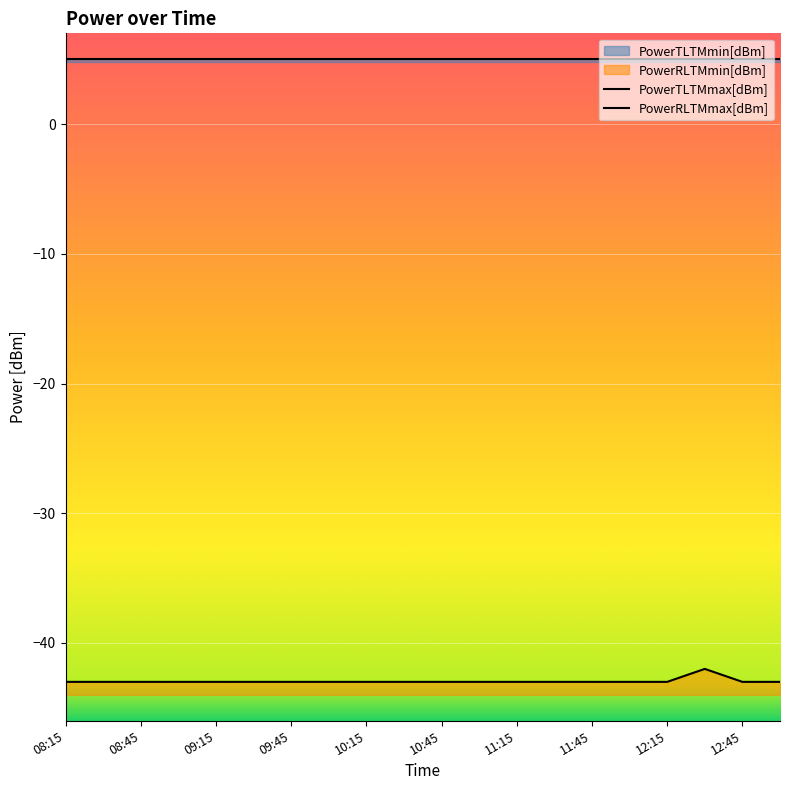

What is the sum of all PowerRLTMmax[dBm] values?

-859.0